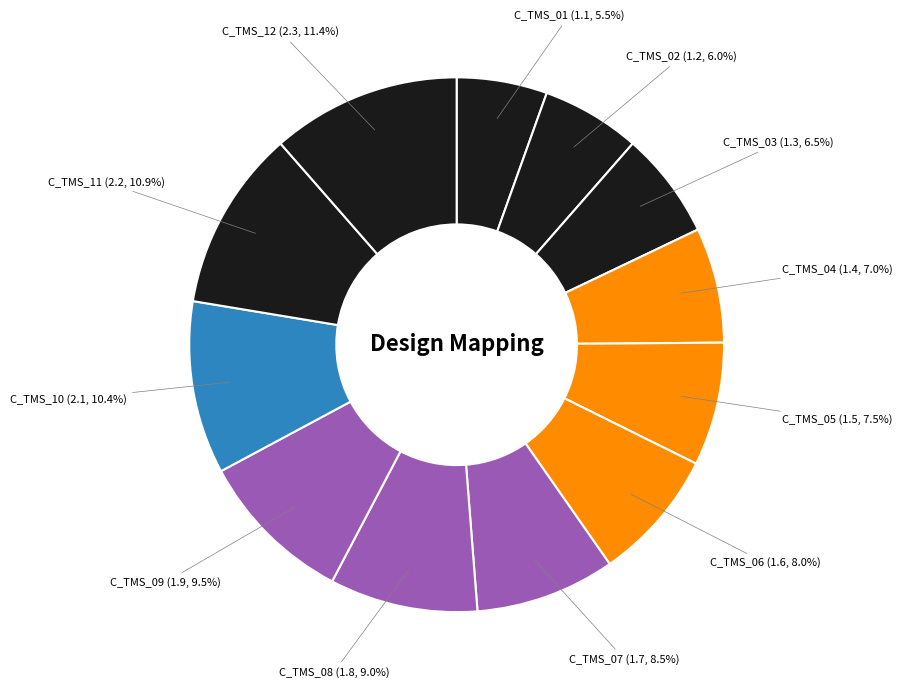

What is the smallest slice in the pie chart?

C_TMS_01